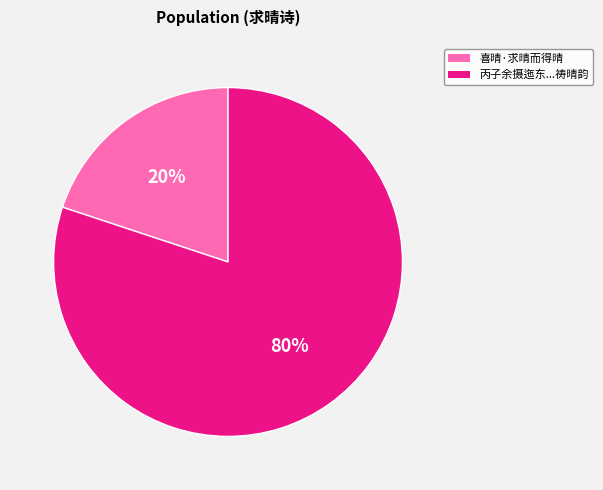

Does any single category account for the majority?

Yes